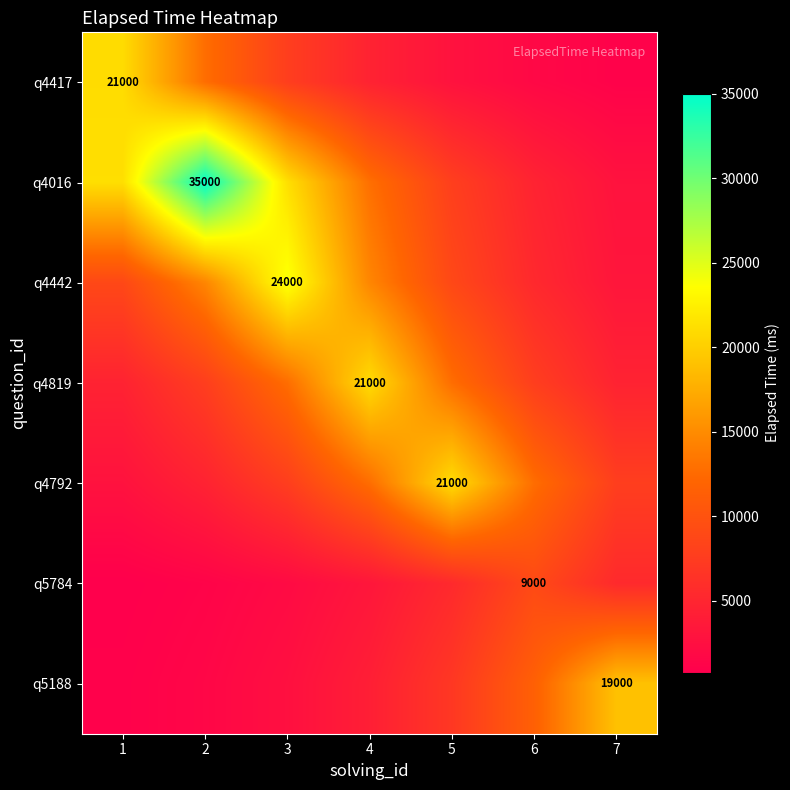

Which label corresponds to the smallest value in the chart?

1